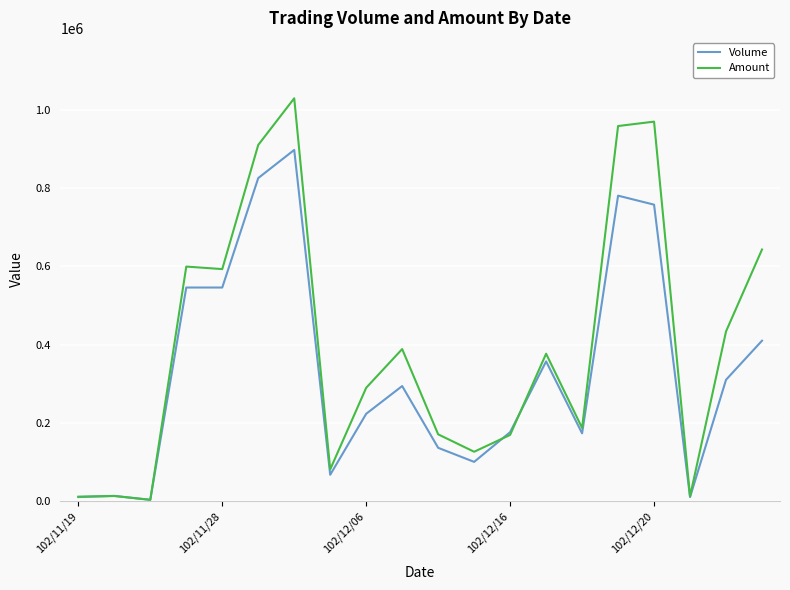

Which series has the widest spread of values?

Amount